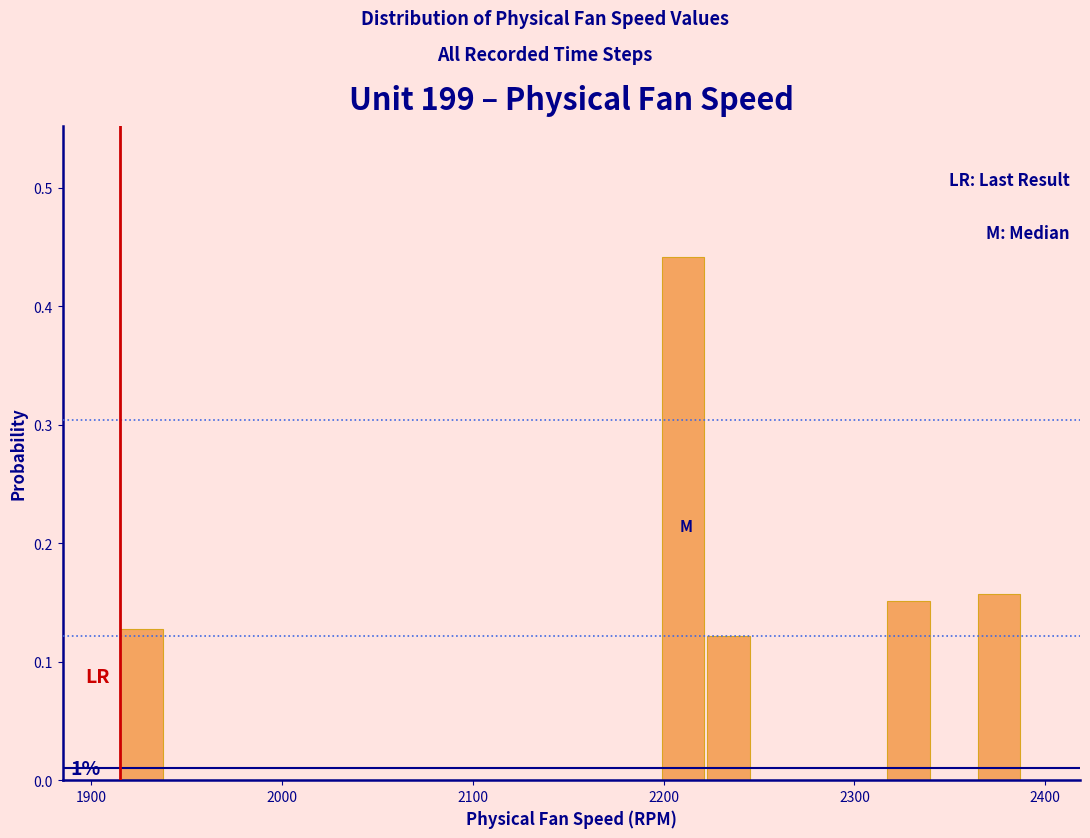

Around what value on the x-axis is the tallest bar? Give the approximate position of its centre, as read against the axis.

2210